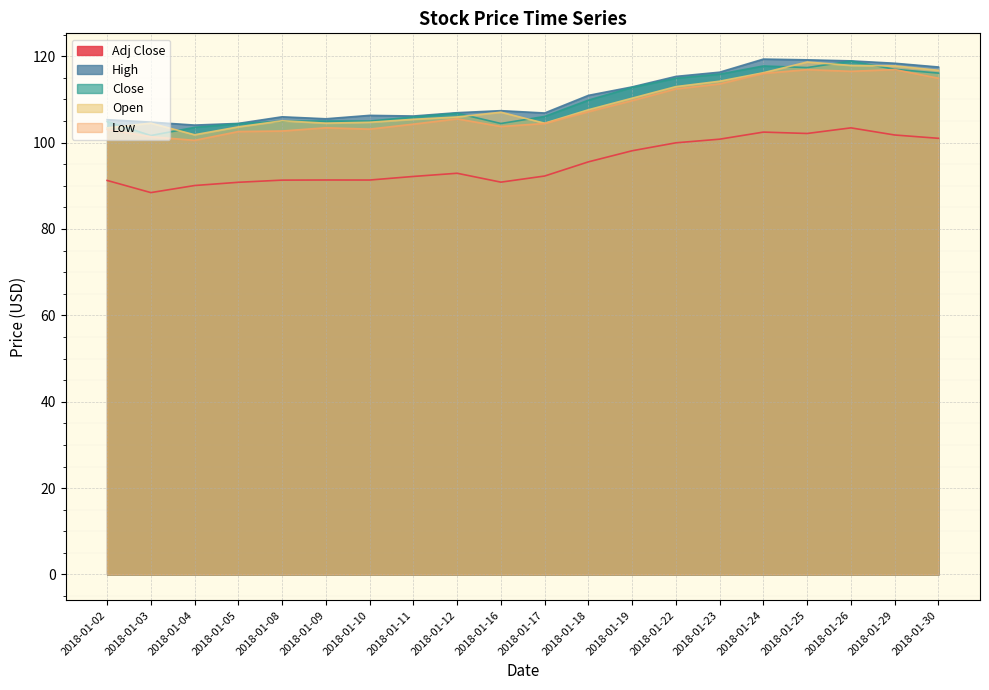

Reading left to right, transcribe all the data shown in this chart.

Adj Close: 91.2	88.4	90.1	90.8	91.3	91.3	91.3	92.2	92.9	90.8	92.3	95.5	98.1	100.0	100.8	102.4	102.1	103.4	101.8	101.0
High: 105.3	104.7	104.0	104.4	106.0	105.5	106.3	106.2	106.9	107.4	106.8	110.9	112.9	115.3	116.3	119.3	119.2	118.9	118.4	117.5
Close: 104.9	101.6	103.5	104.4	105.0	105.0	105.0	105.9	106.8	104.4	106.0	109.8	112.8	114.9	115.8	117.7	117.4	118.9	117.0	116.1
Open: 103.4	104.5	101.8	103.6	105.0	104.5	104.7	105.4	105.9	107.0	104.5	107.6	110.3	113.0	114.2	116.2	118.7	117.9	117.8	116.7
Low: 103.0	101.4	100.5	102.6	102.7	103.4	103.1	104.3	105.5	103.7	104.4	107.2	109.7	112.4	113.6	116.0	116.9	116.5	116.9	114.9